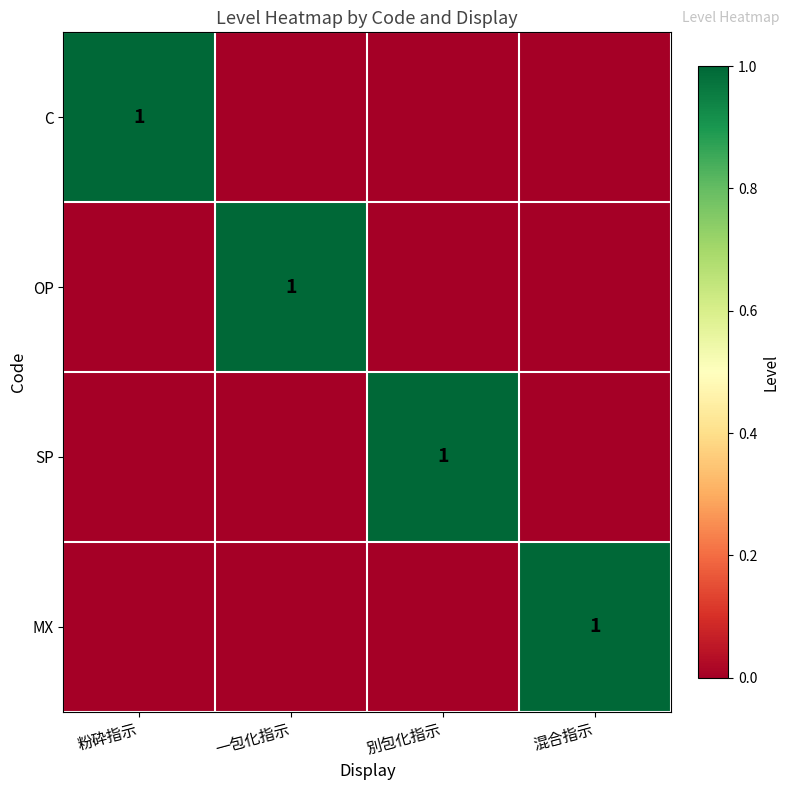

True or false: SP has a value of 1 at 別包化指示.

True